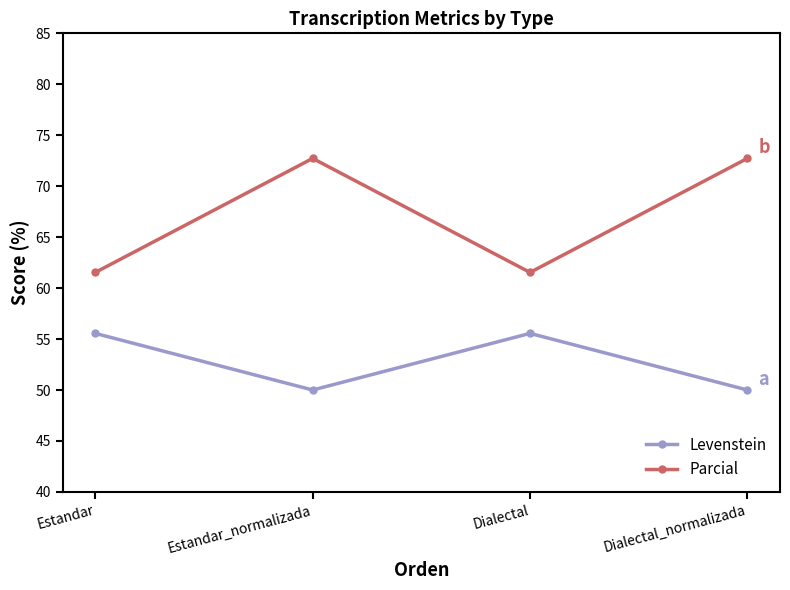

What is the difference between the maximum and minimum values in the Parcial series?

11.2